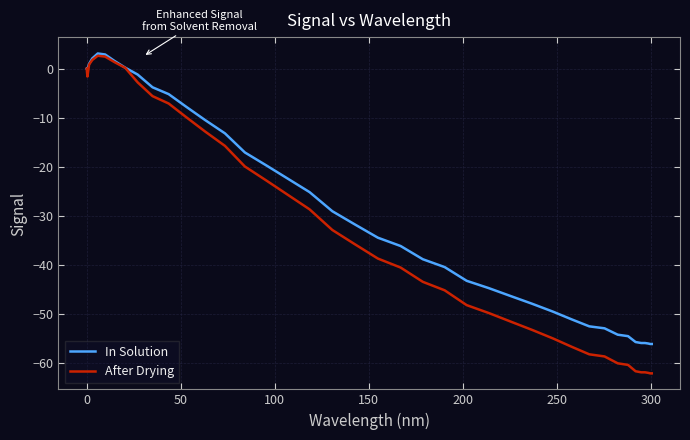

Which series has the largest range (max minus min)?

After Drying